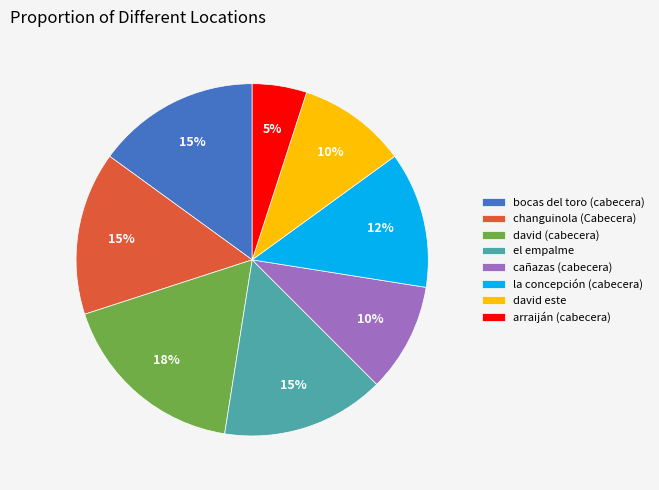

Between cañazas (cabecera) and changuinola (Cabecera), which is larger?

changuinola (Cabecera)